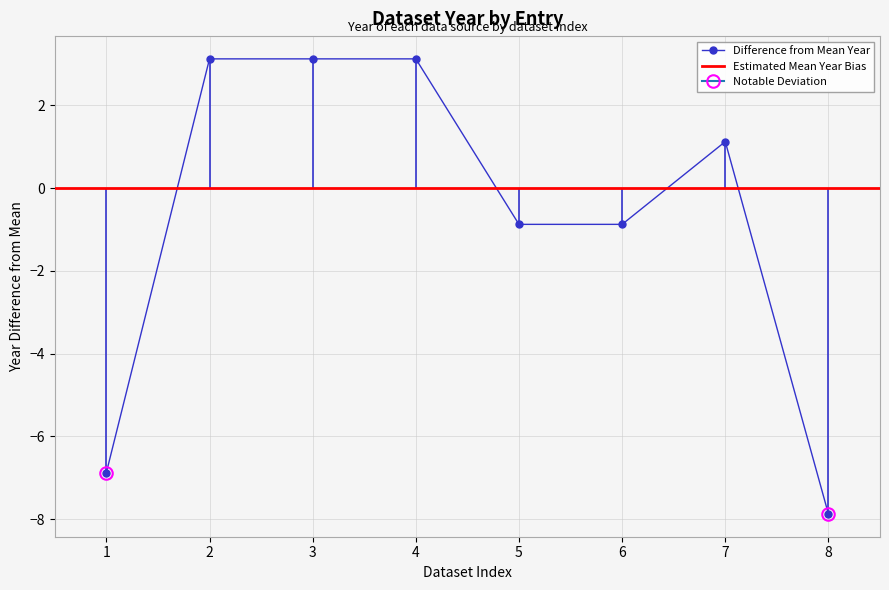

Count the number of values greater than 1.

4